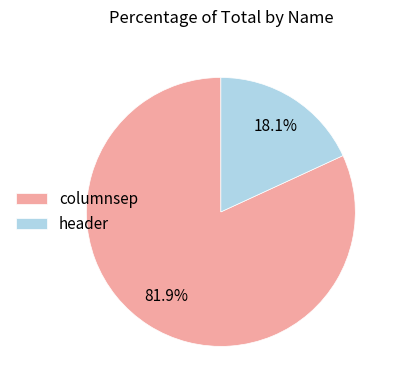

What percentage is NOT represented by header?

81.9%